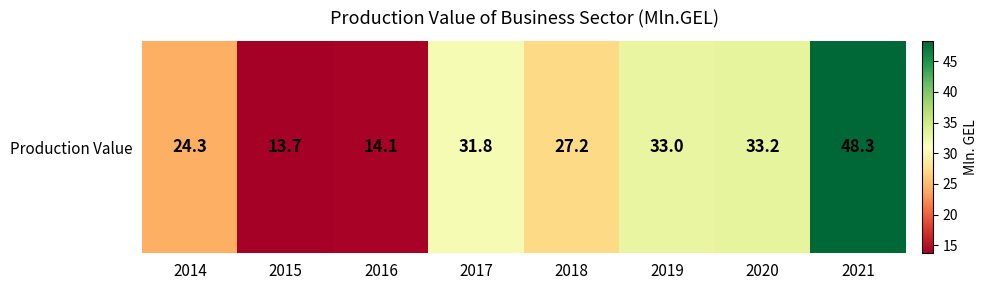

What is the sum of all values?

225.6